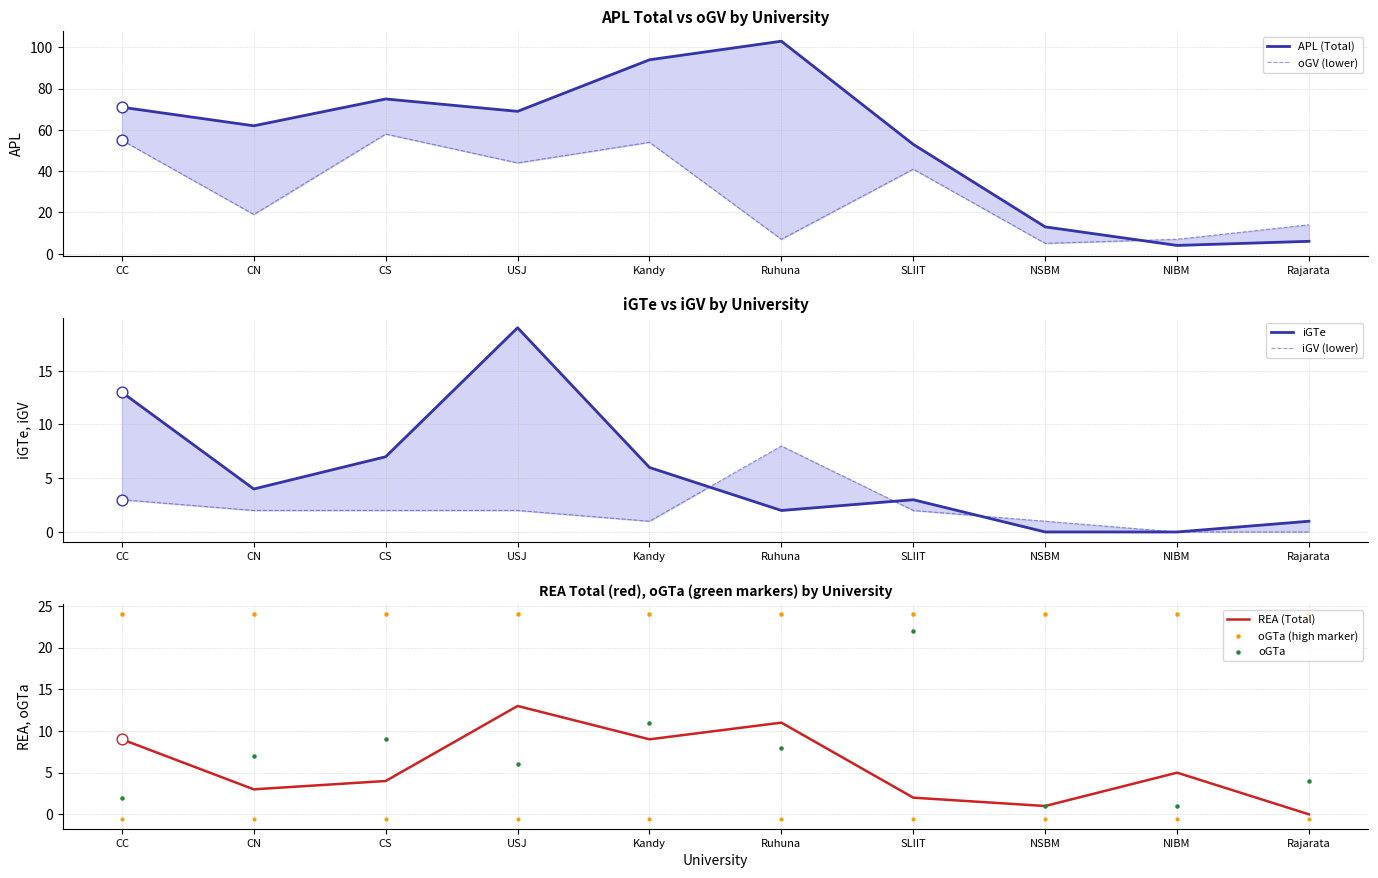

Which series has the largest total across all categories?

APL (Total)